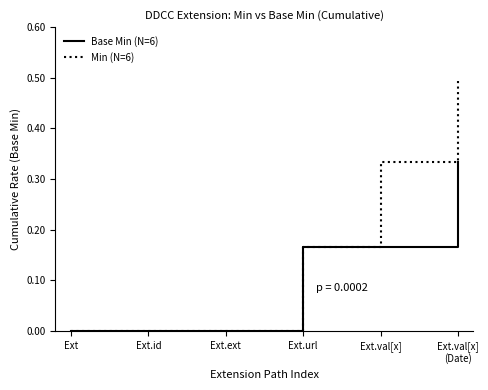

Which series has the largest range (max minus min)?

Min (N=6)